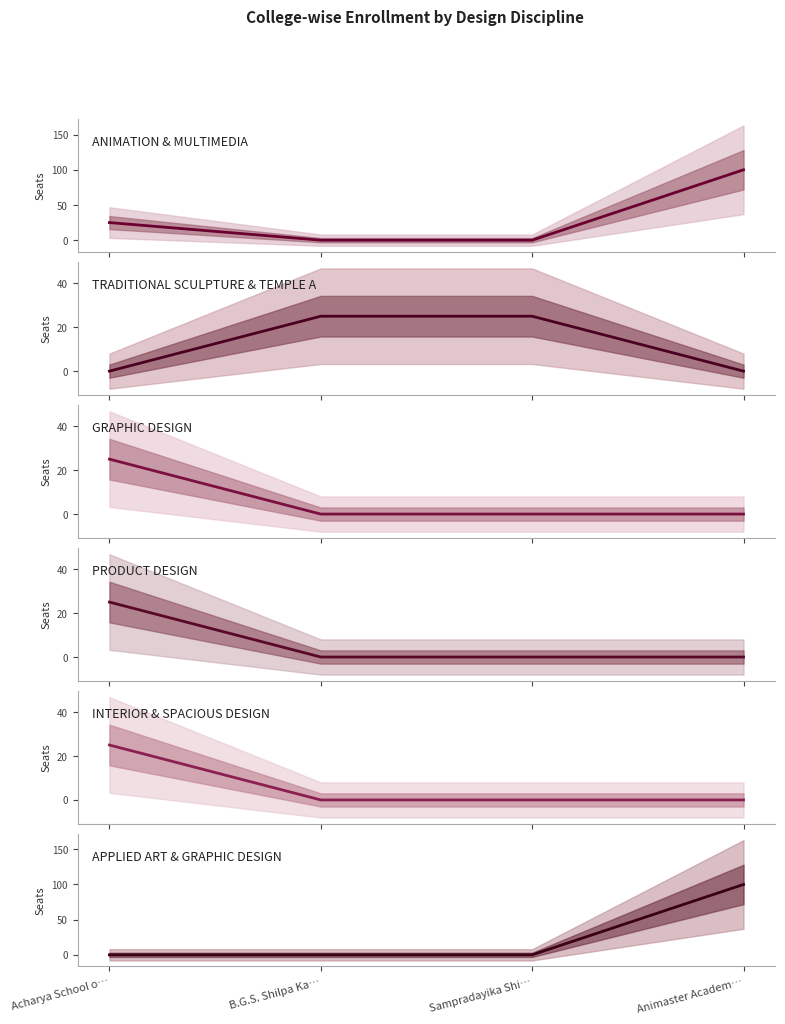

True or false: PRODUCT DESIGN has more than 1 points higher than both neighbors.

False